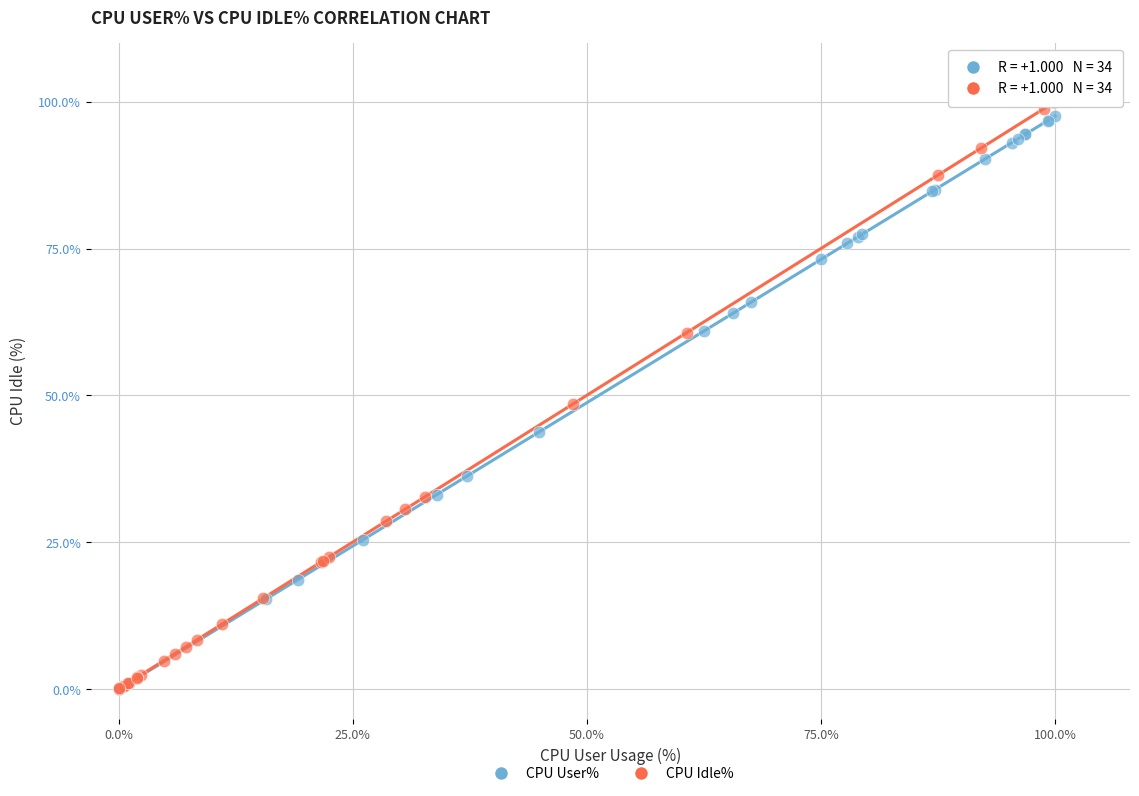

What are all the series names shown in the legend?

CPU User%, CPU Idle%